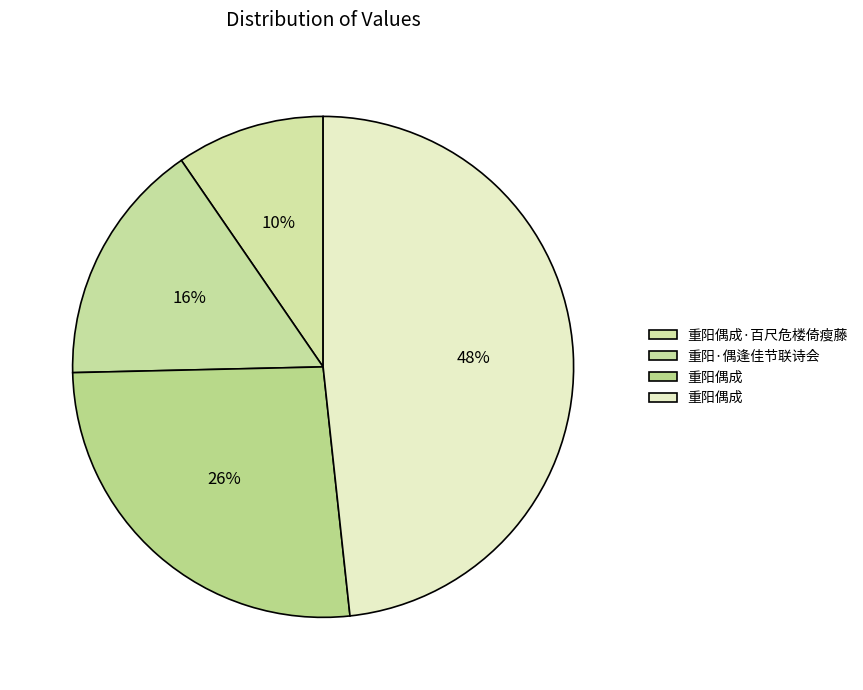

How many segments does this pie chart have?

4